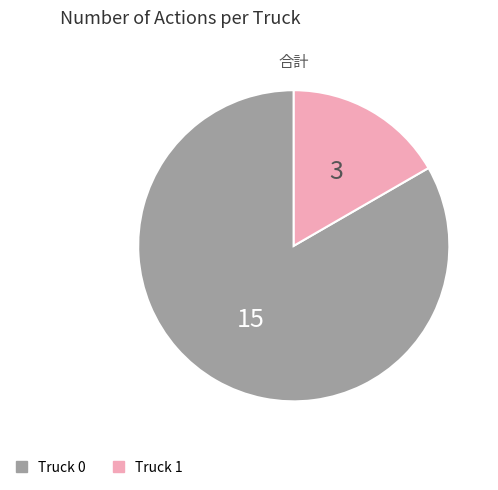

Between Truck 0 and Truck 1, which is larger?

Truck 0